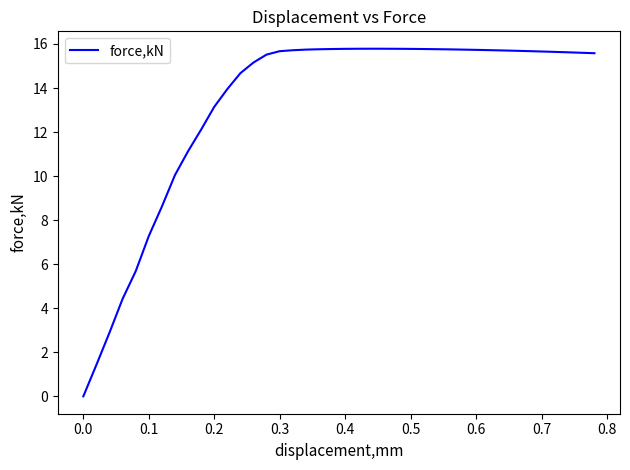

What is the maximum value shown in the chart?

15.8